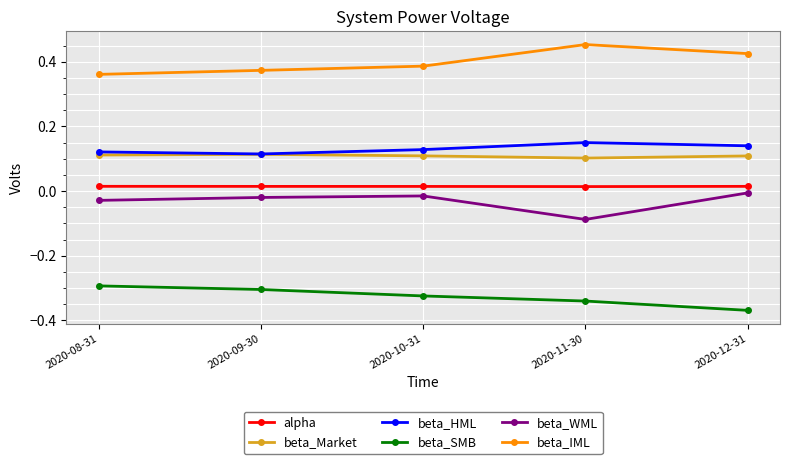

True or false: alpha and beta_HML intersect in this chart.

False